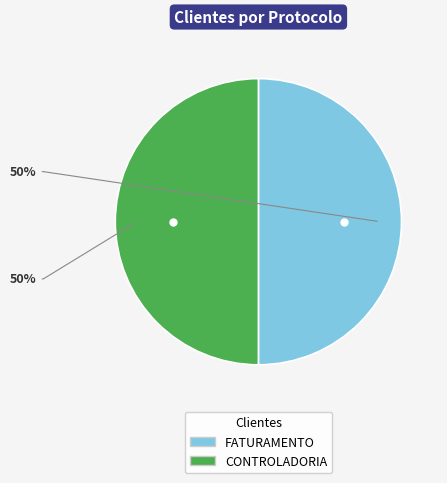

What is the ratio of the value at CONTROLADORIA to the value at FATURAMENTO?

1.0